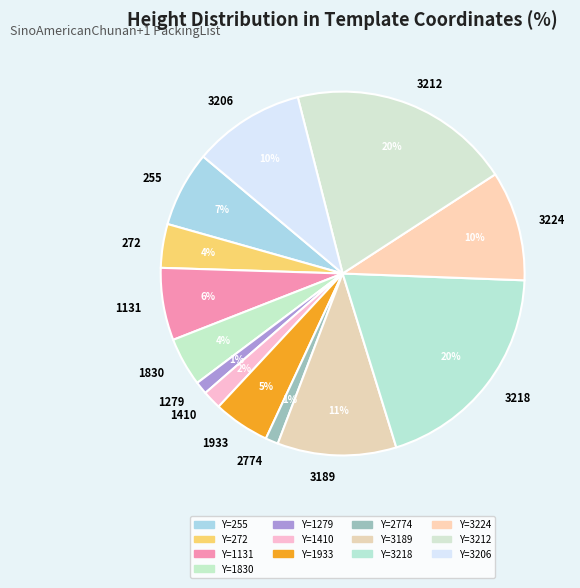

To the nearest percent, what percentage of the pie is 272?

4%